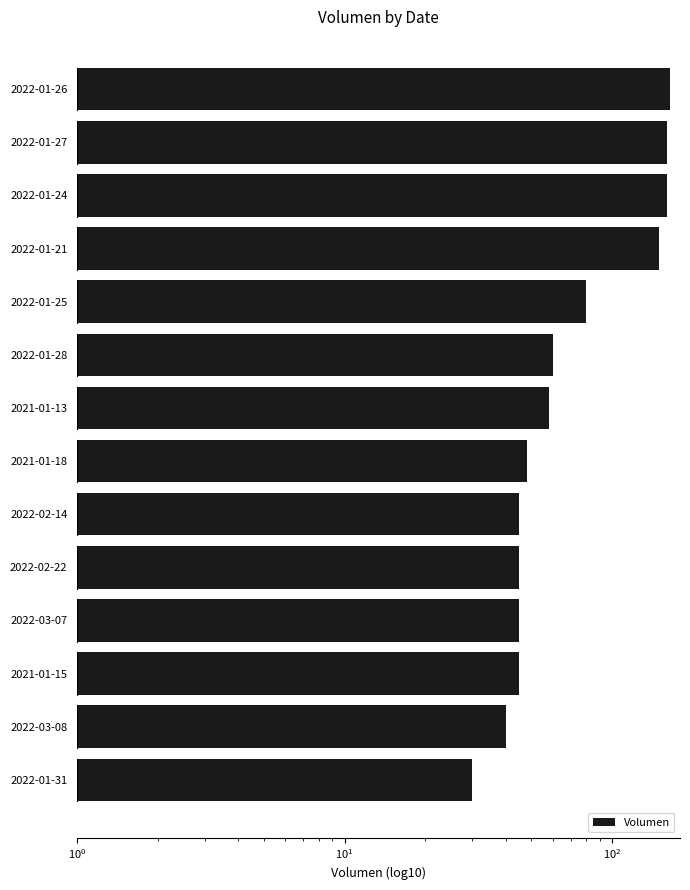

What is the smallest value displayed?

30